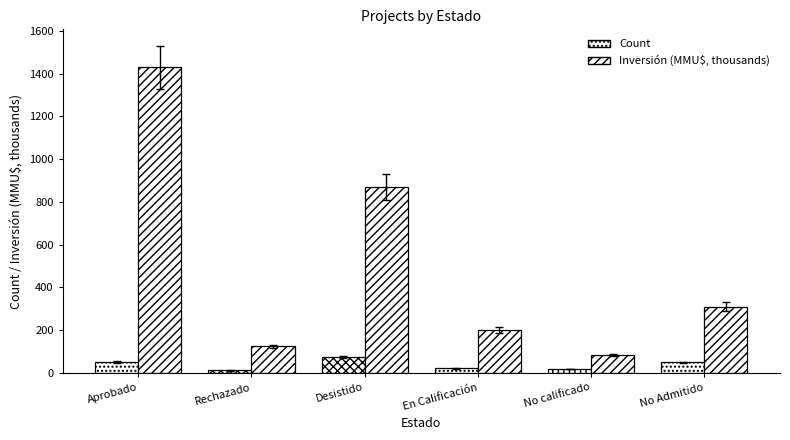

What value does the Inversión (MMU$, thousands) series have at No calificado, to the nearest 50?

100